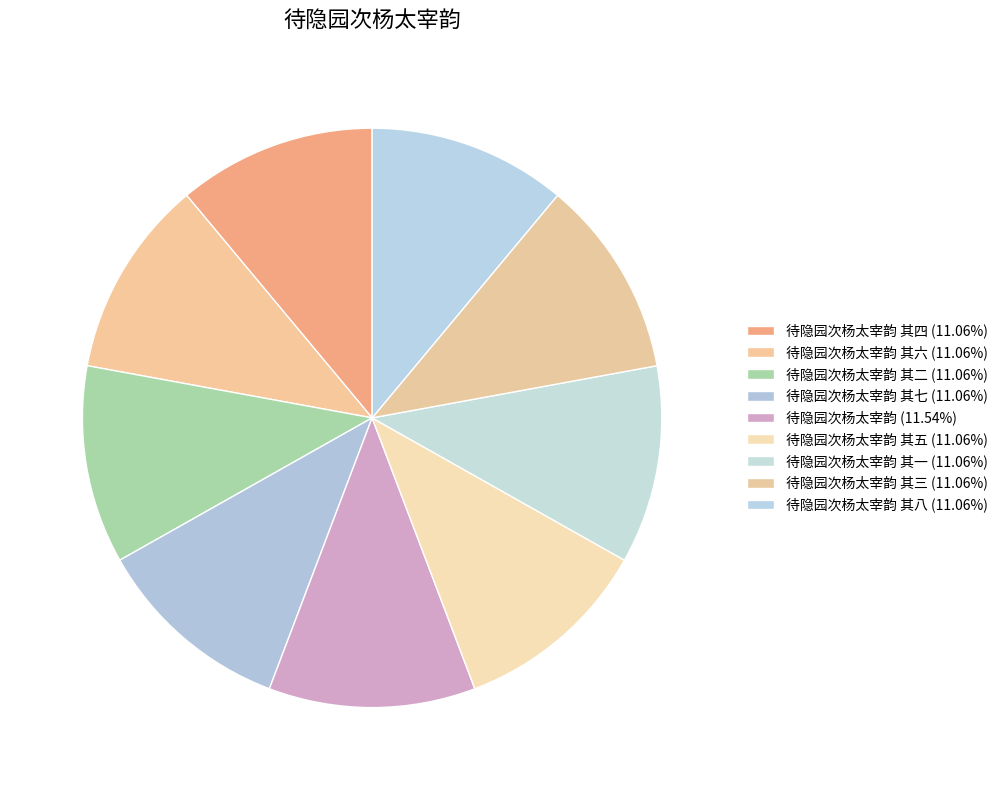

Count the number of slices in the pie.

9